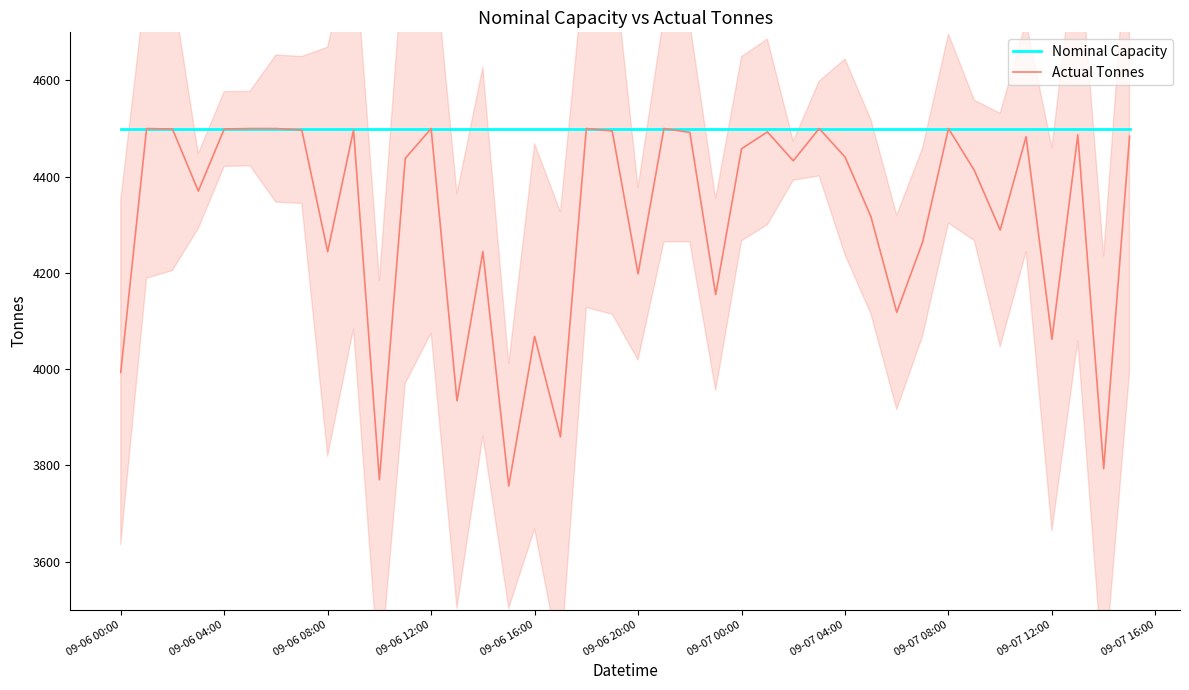

The Nominal Capacity series shows 6005 at 09-06 08:00. True or false?

False